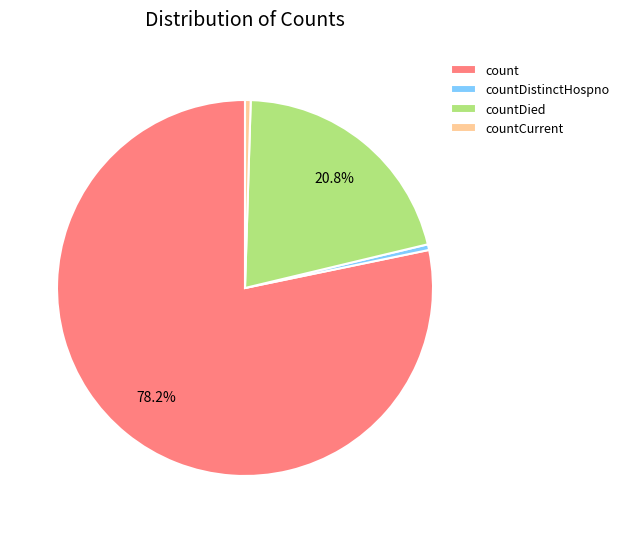

The countDistinctHospno slice represents 0% of the pie. True or false?

True